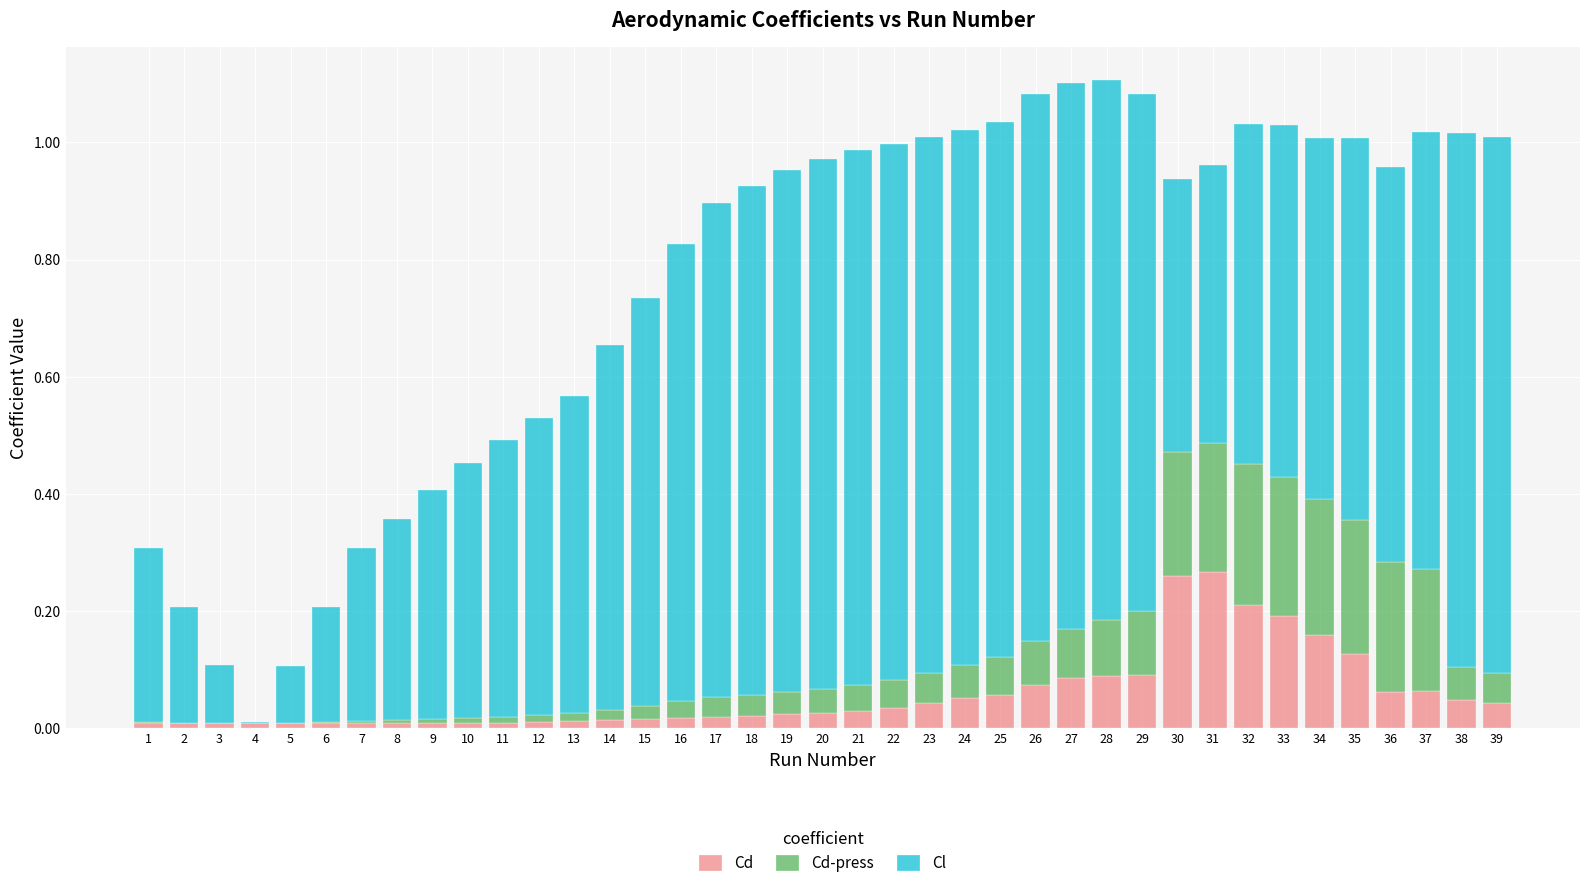

What is the sum of all Cd values?

2.2